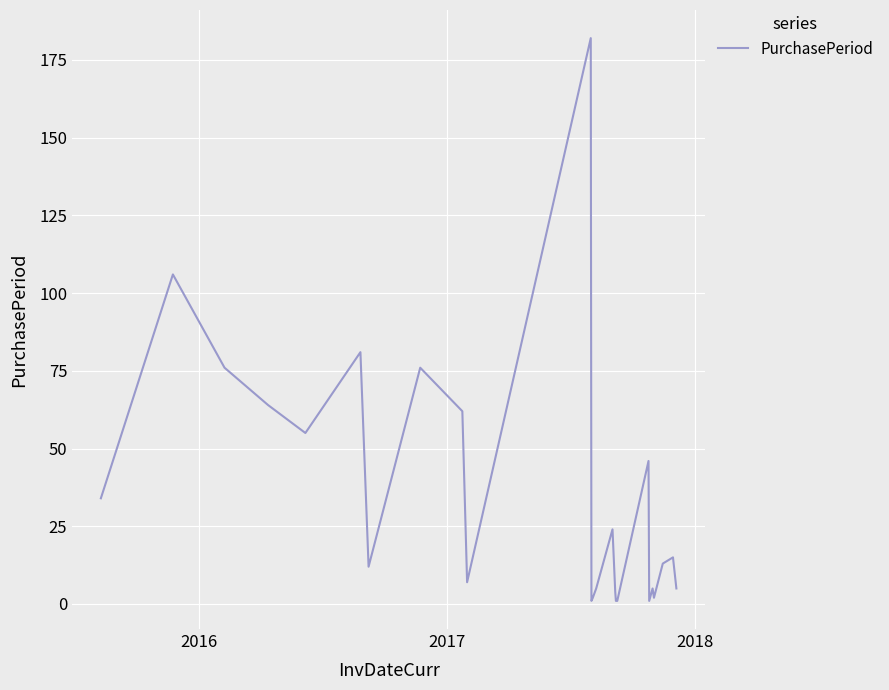

What is the difference between the maximum and minimum values?

181